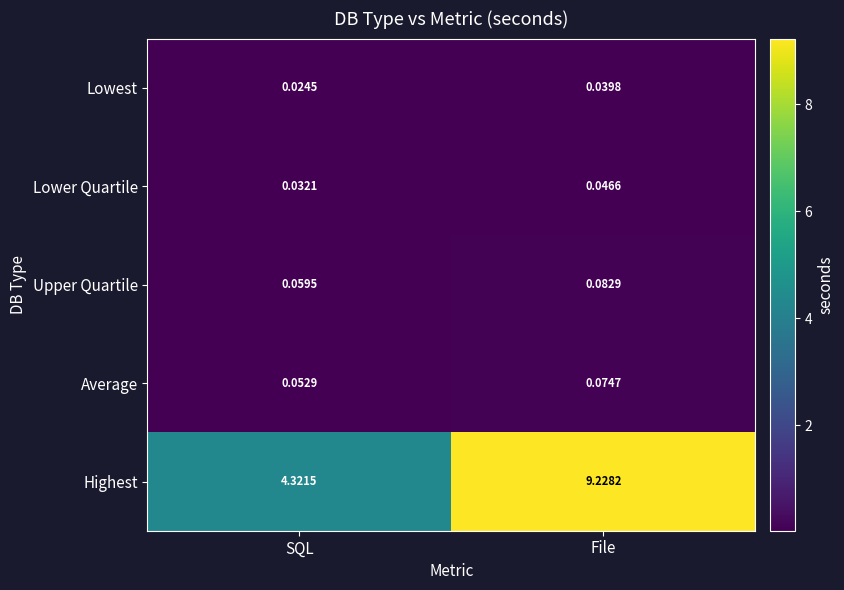

What is the difference between the highest and lowest values at SQL?

4.3